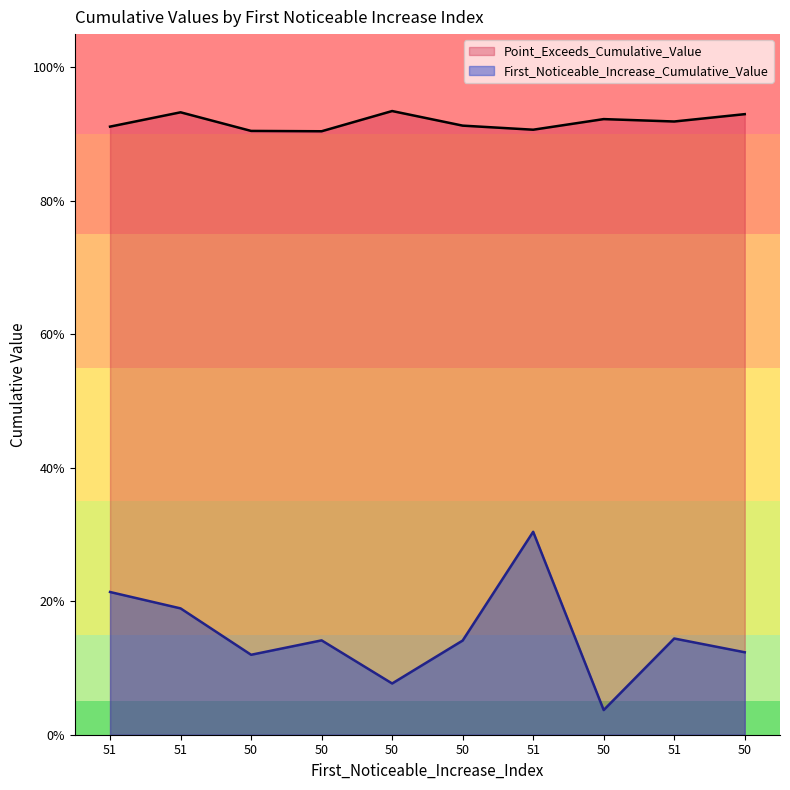

What is the label of the 4th point from the right?

51